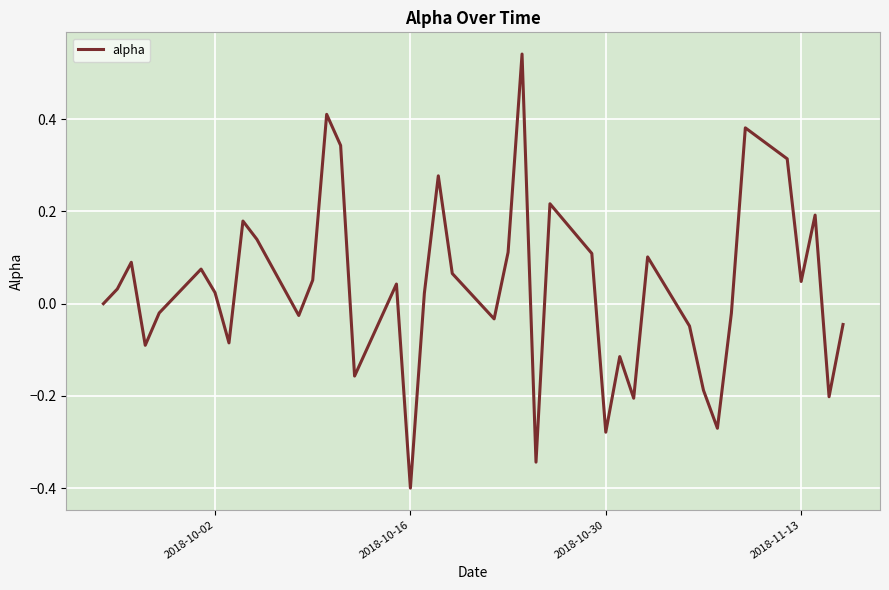

Count the number of data series in this chart.

1